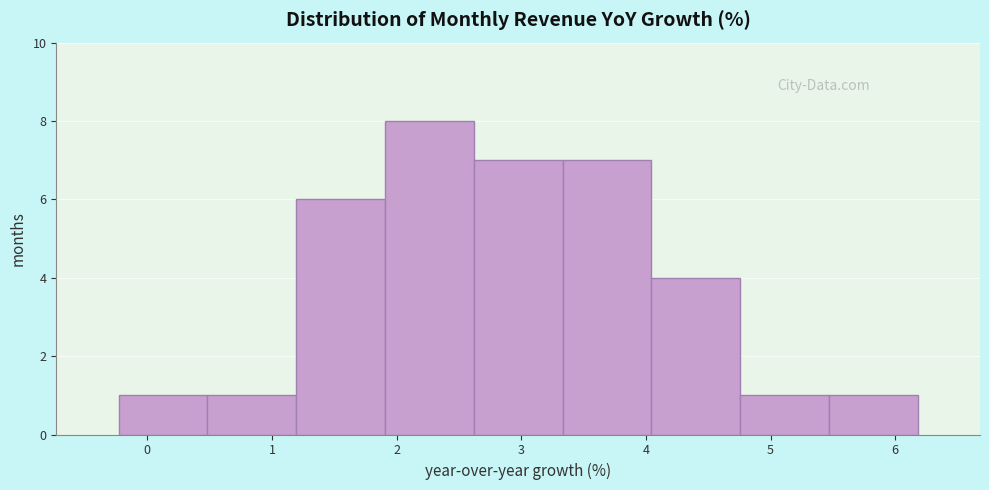

Over which range of the x-axis is the bar tallest?

1.9 to 2.6